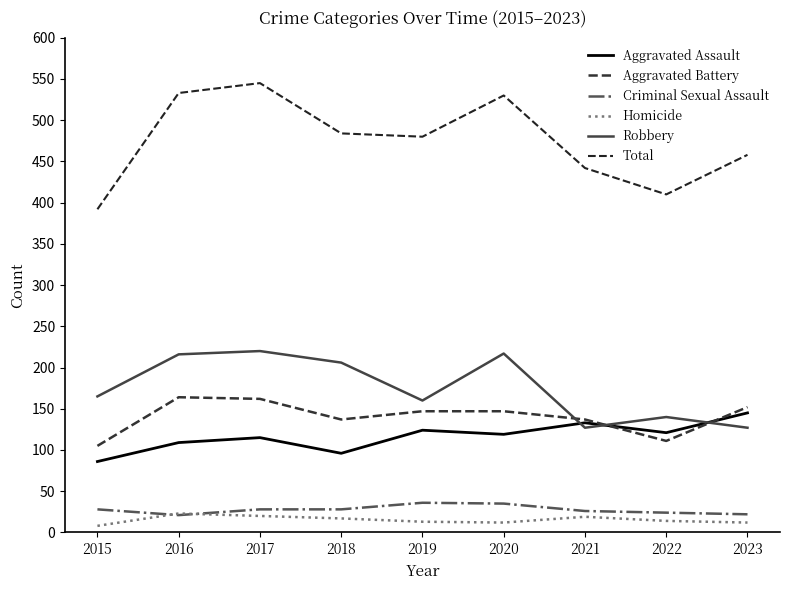

Is this an area chart (filled region under the line)?

No